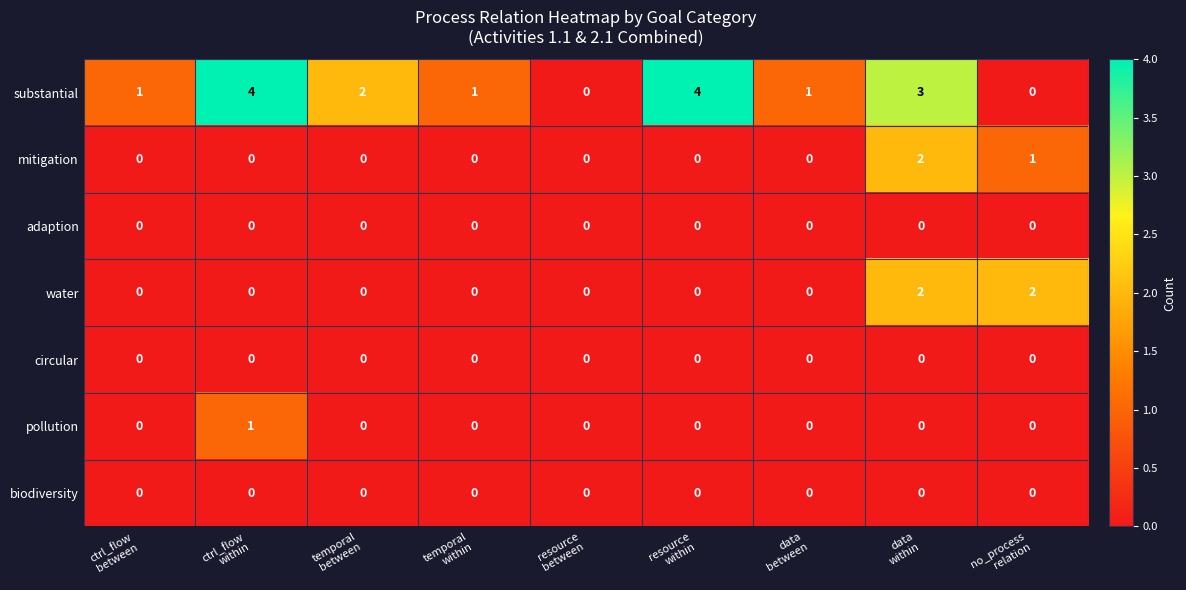

Which series has the largest range (max minus min)?

substantial